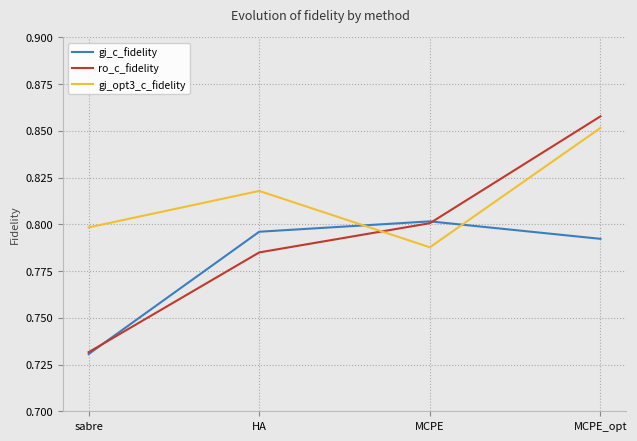

Is it true that ro_c_fidelity equals 1.3 at HA?

False